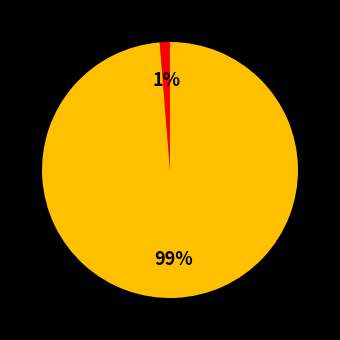

To the nearest percent, what is the average slice percentage?

50%